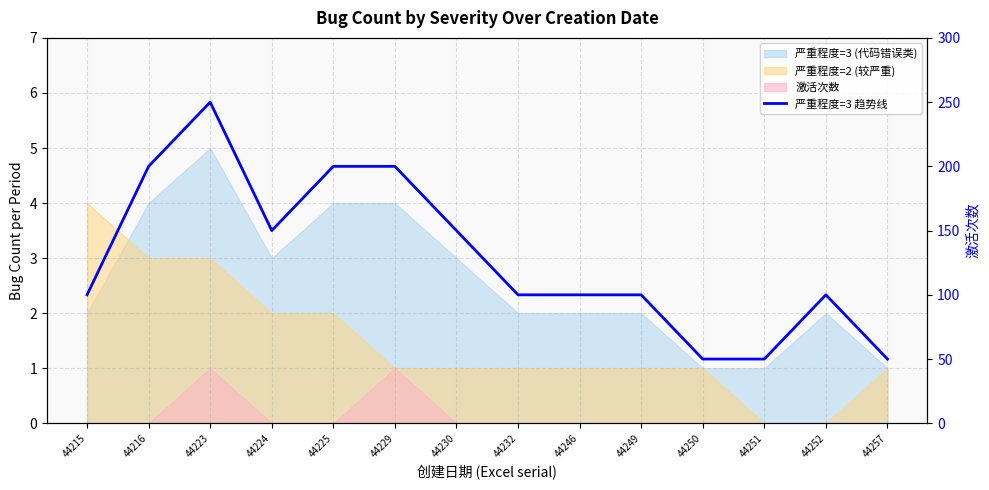

Reading left to right, transcribe all the data shown in this chart.

44215=100	44216=200	44223=250	44224=150	44225=200	44229=200	44230=150	44232=100	44246=100	44249=100	44250=50	44251=50	44252=100	44257=50